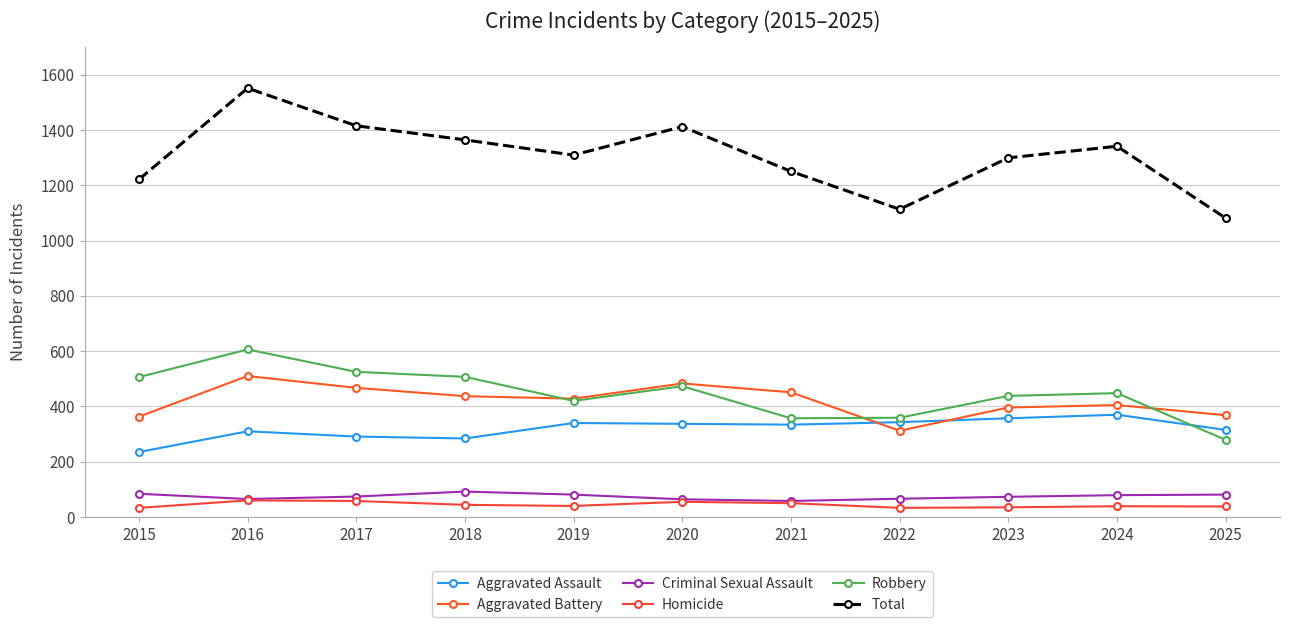

Which series has the widest spread of values?

Total